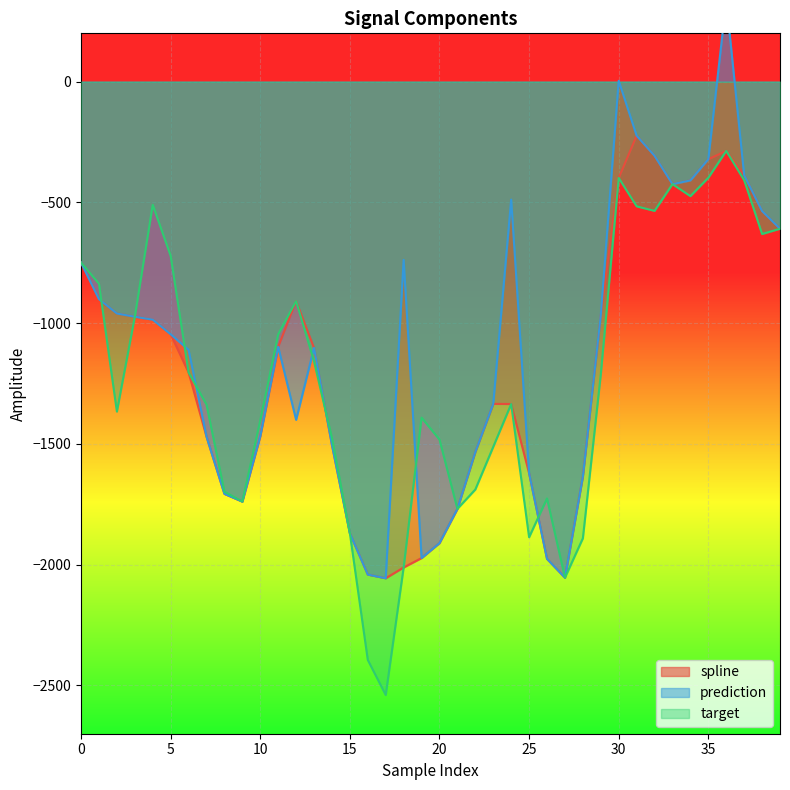

What is the total value across all series at 31?

-964.0